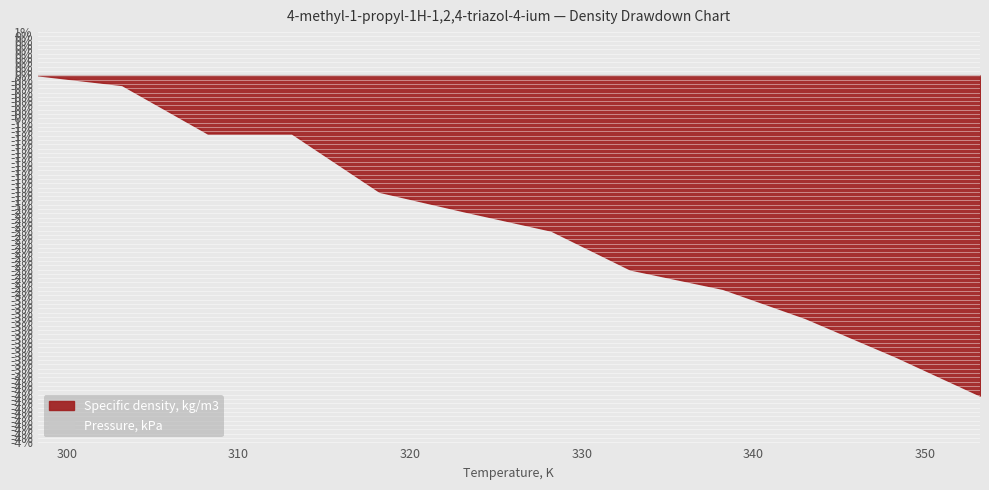

True or false: Pressure, kPa and Specific density, kg/m3 cross at least once.

False